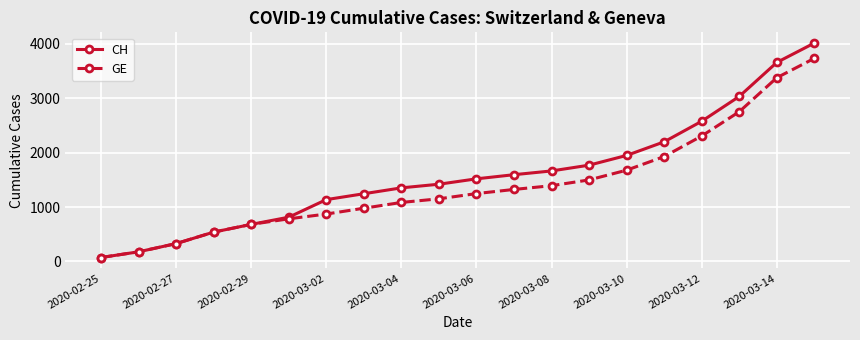

Rank the series by their average value, from lowest to highest.

GE, CH